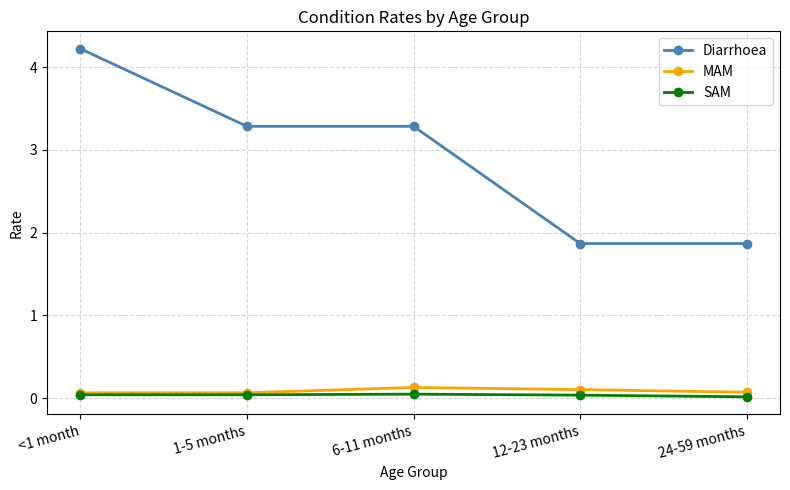

Rank the series at 12-23 months from lowest to highest value.

SAM, MAM, Diarrhoea